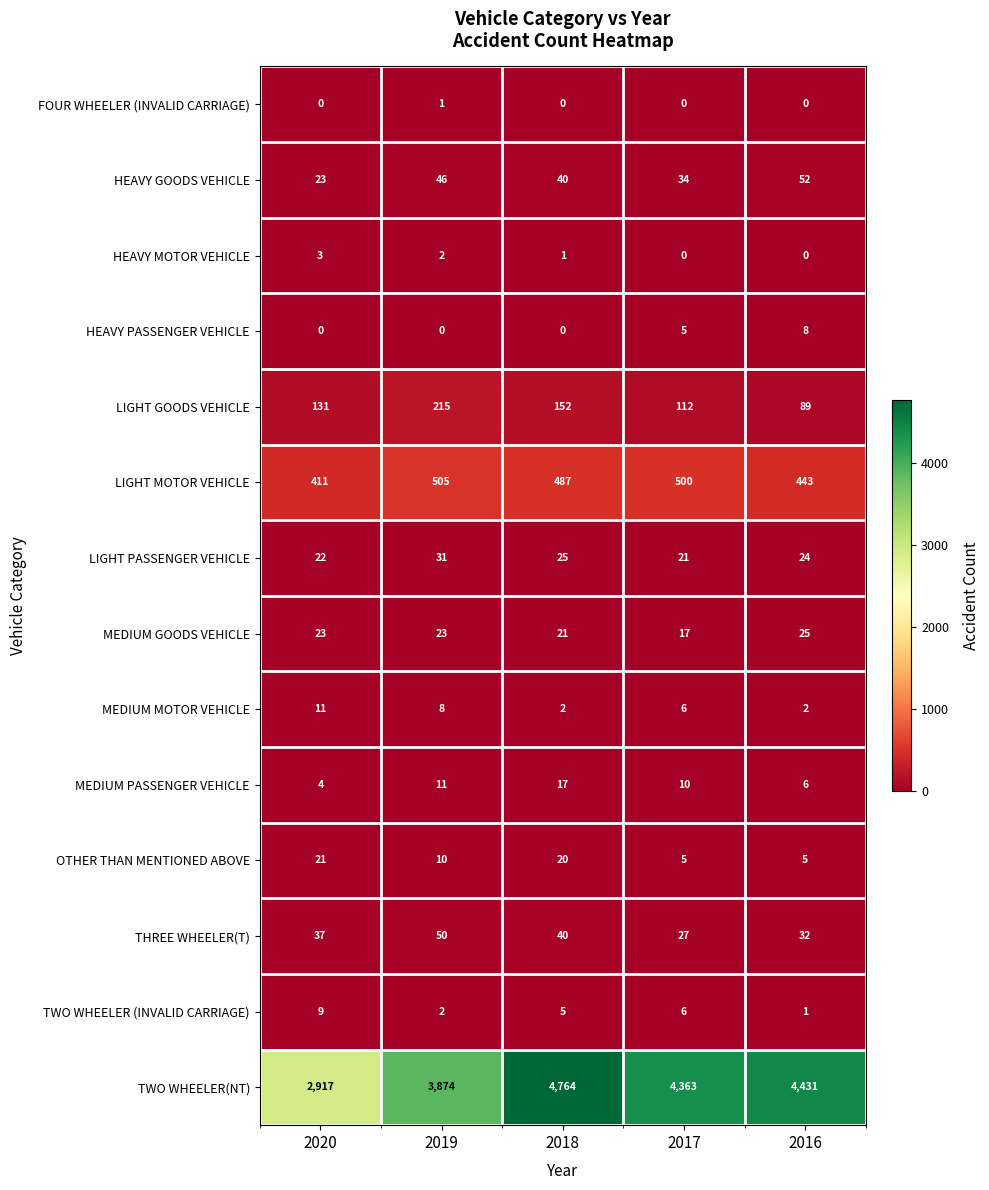

Which series has the largest total across all categories?

TWO WHEELER(NT)